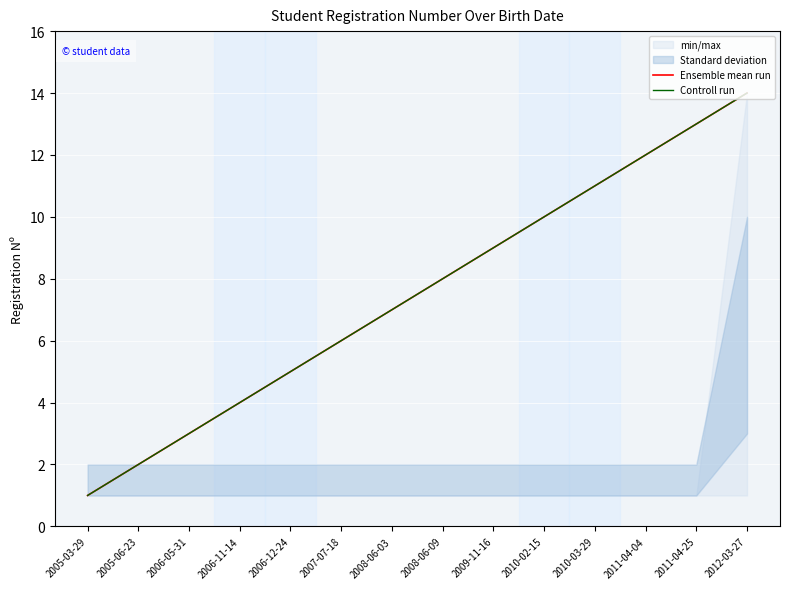

At which category is the sum across all series the highest?

2012-03-27